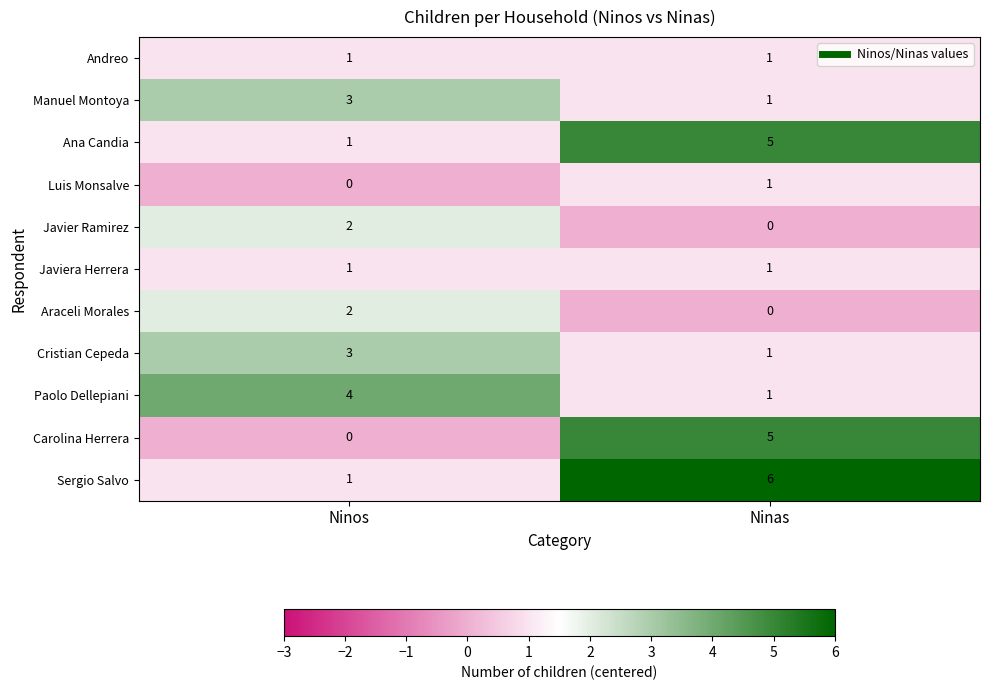

Which series has the largest total across all categories?

Sergio Salvo